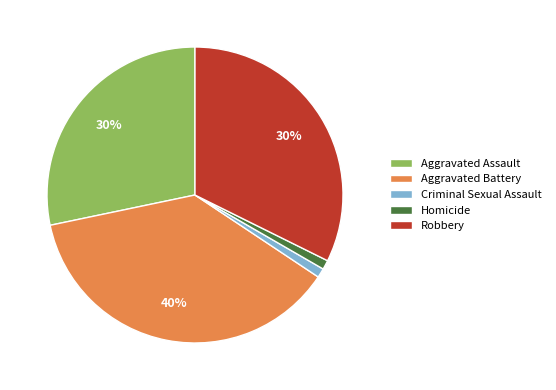

Does any single category account for the majority?

No